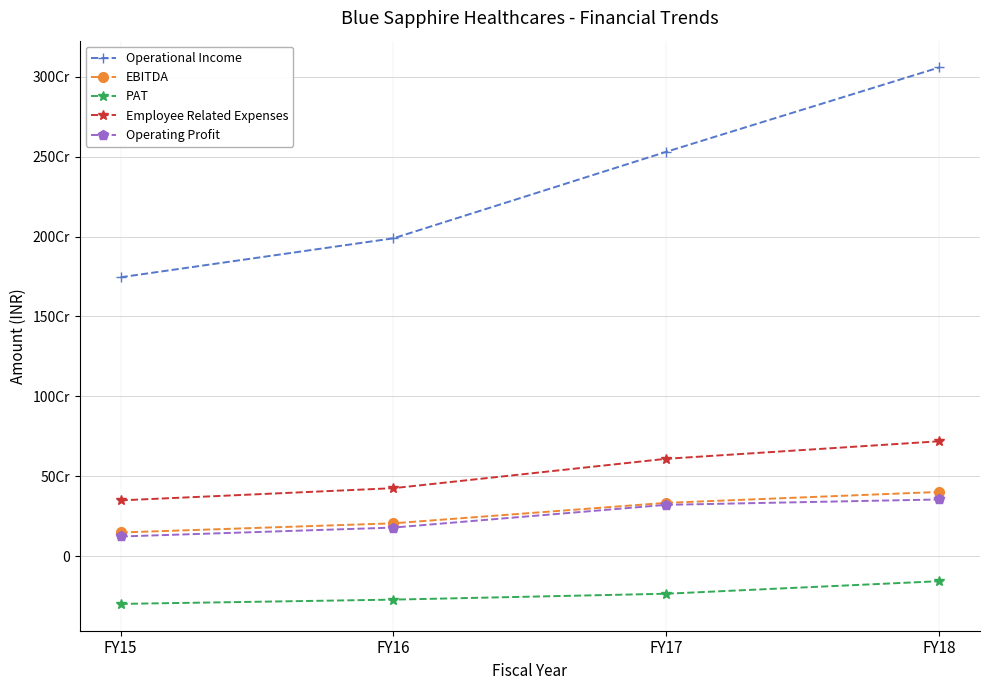

Reading left to right, extract all data points from this chart.

Operational Income: 1745155000	1988775000	2529551000	3056653000
EBITDA: 149680000	207184000	335080000	403236000
PAT: -296684000	-269970000	-233040000	-154791000
Employee Related Expenses: 350588000	426795000	610488000	719875000
Operating Profit: 124689000	180488000	322619000	356172000